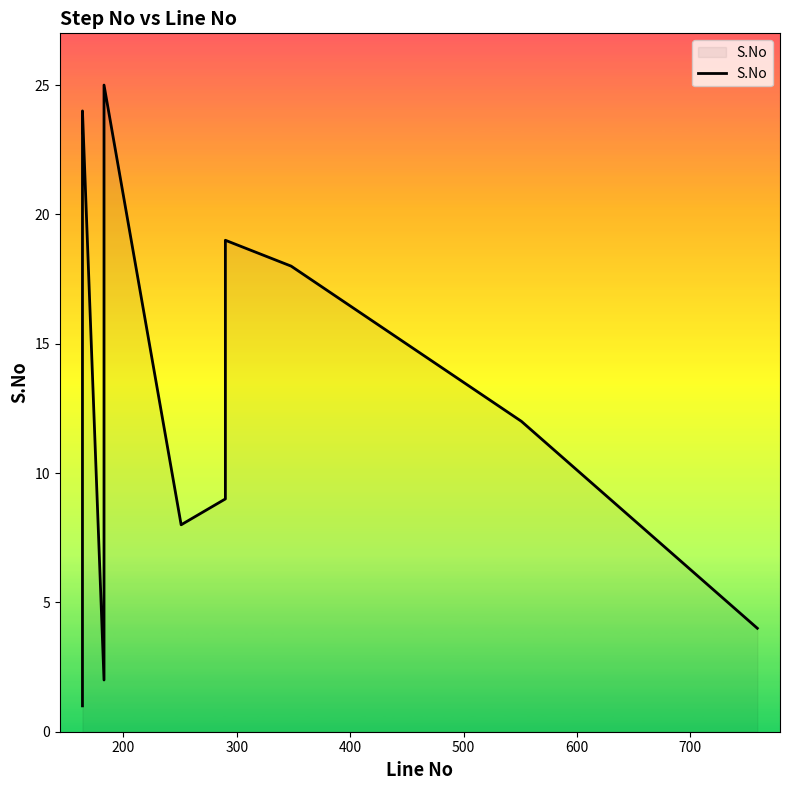

What position from the right is 200?

24